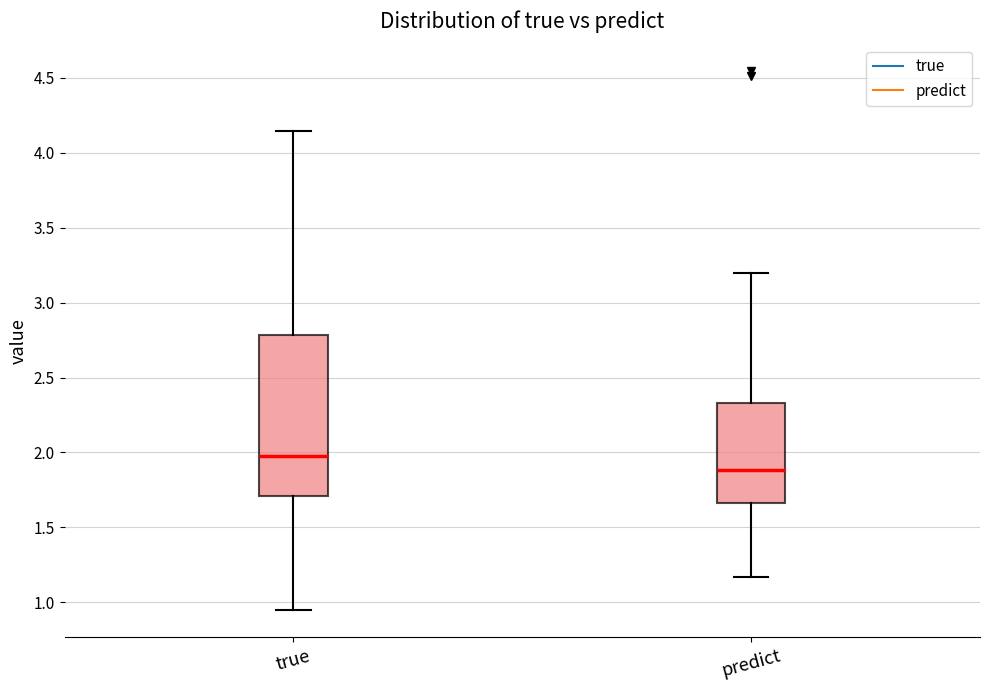

Where is the upper edge of the box for true on the y-axis? The values are not printed on the chart, so give them approximately, as read against the axis.

2.80